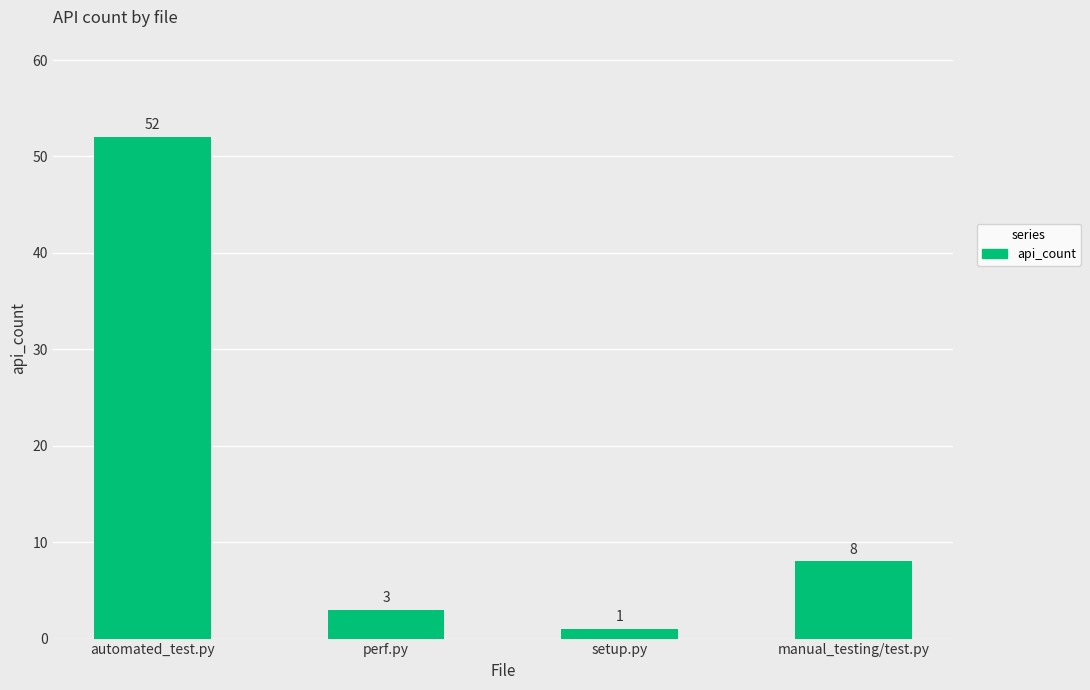

What is the ratio of the value at perf.py to the value at setup.py?

3.0